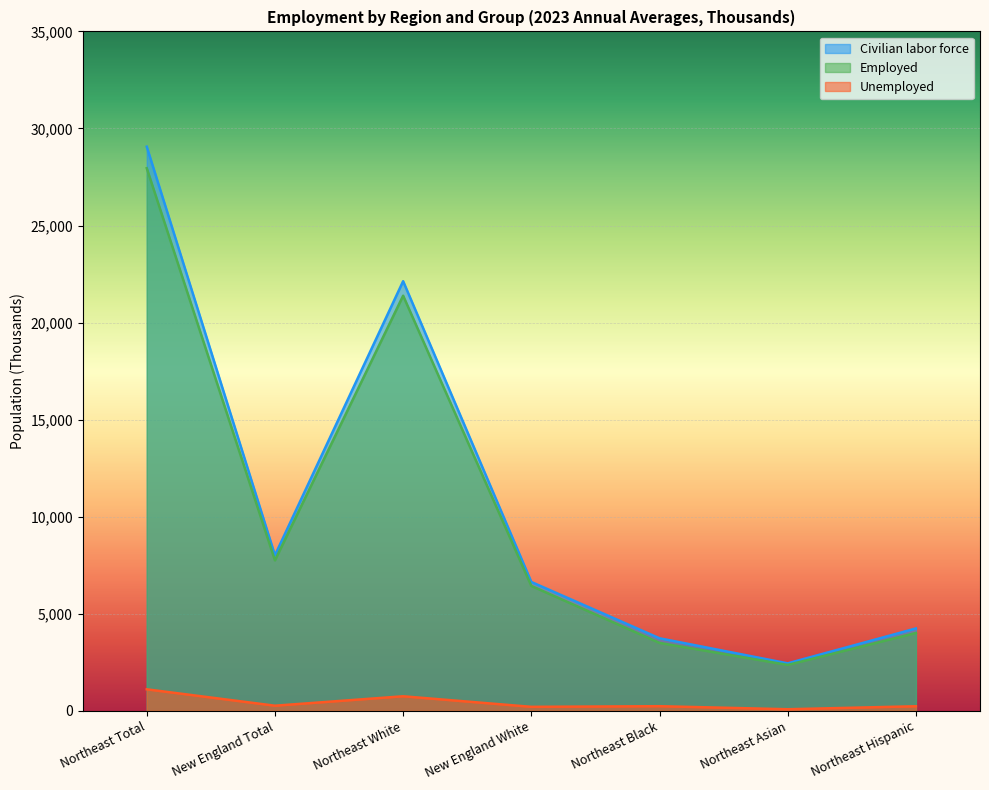

At which category does Civilian labor force reach its first local valley?

New England Total